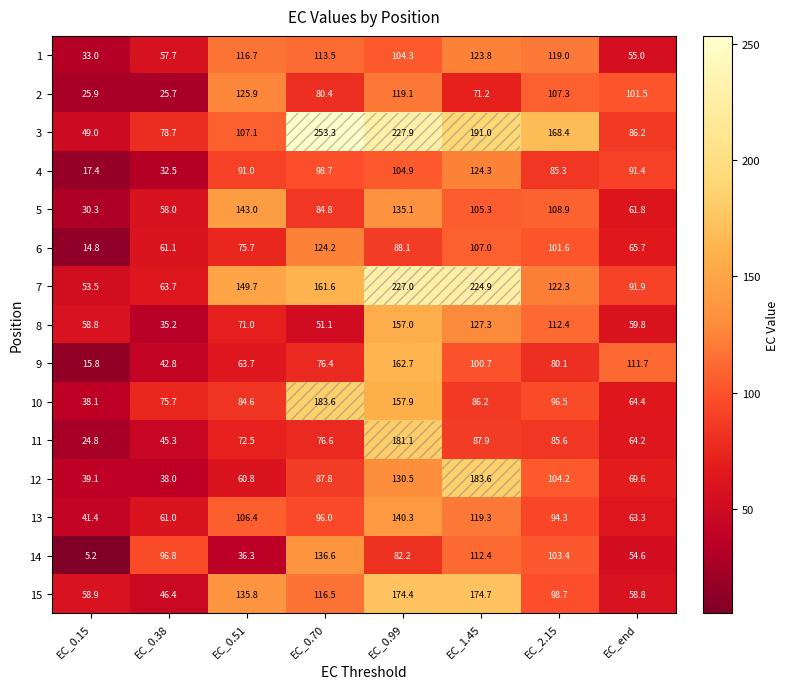

At EC_0.70, list the series in order from largest to smallest.

3, 10, 7, 14, 6, 15, 1, 4, 13, 12, 5, 2, 11, 9, 8